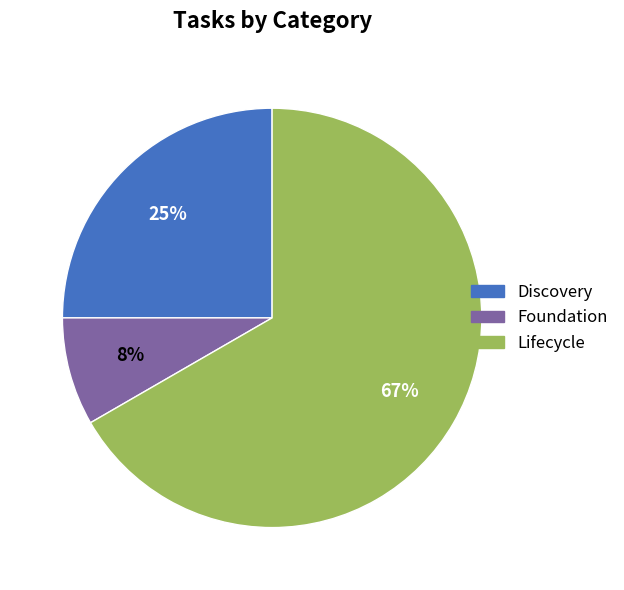

What is the ratio of the value at Foundation to the value at Discovery?

0.3